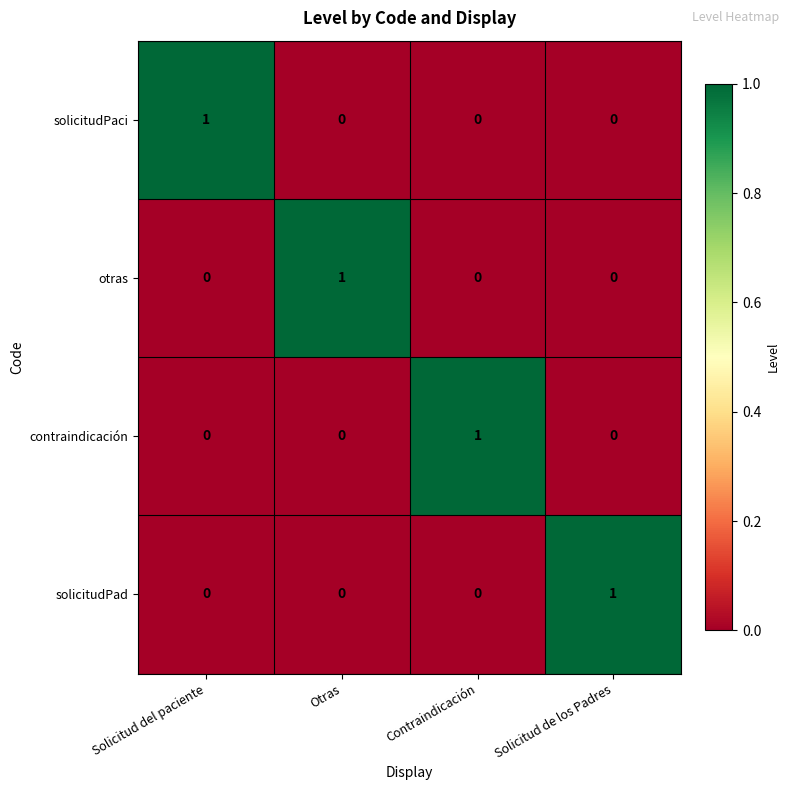

The value of solicitudPaci at Contraindicación is 0. True or false?

True